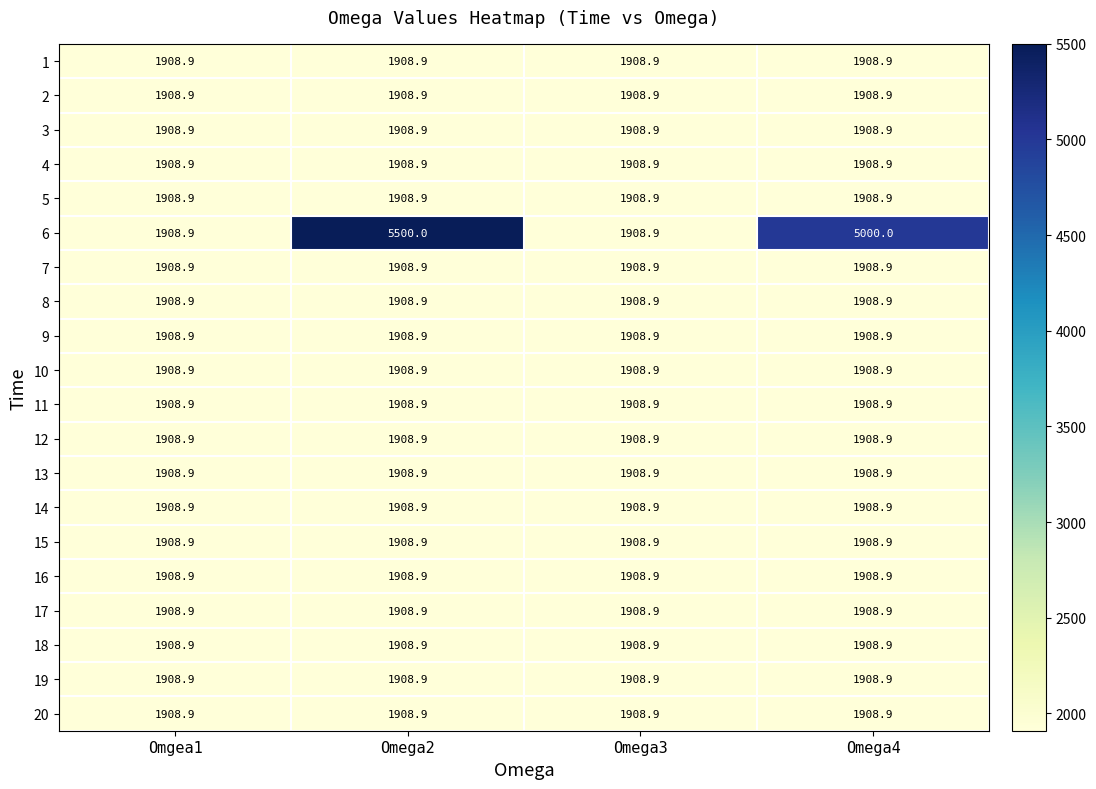

Which label corresponds to the largest value in the chart?

Omega2